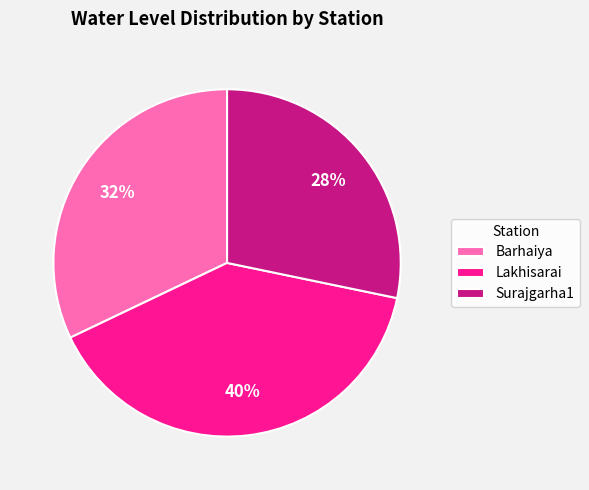

To the nearest percent, what is the combined percentage of Surajgarha1 and Lakhisarai?

68%